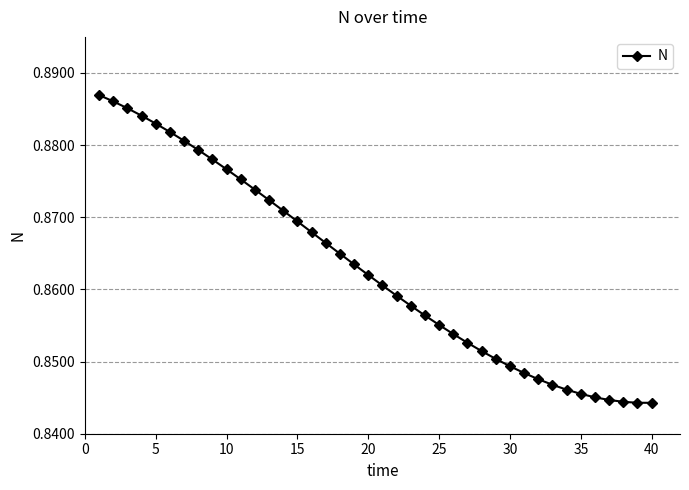

How many values are between 0 and 1?

40